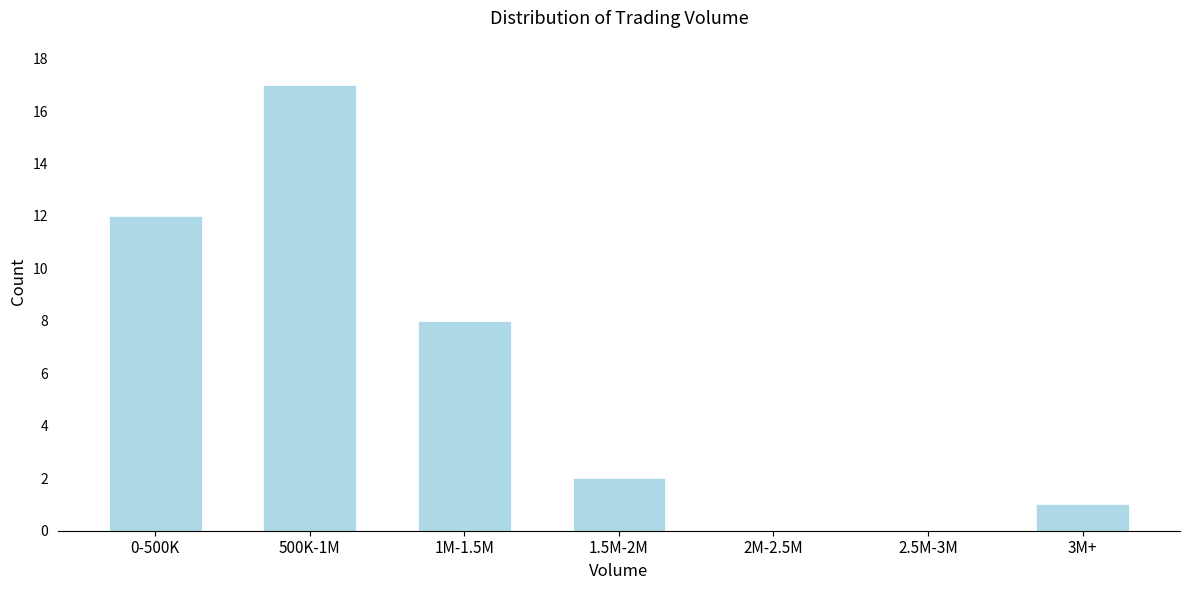

Reading left to right, extract all data points from this chart.

0-500K=12	500K-1M=17	1M-1.5M=8	1.5M-2M=2	2M-2.5M=0	2.5M-3M=0	3M+=1